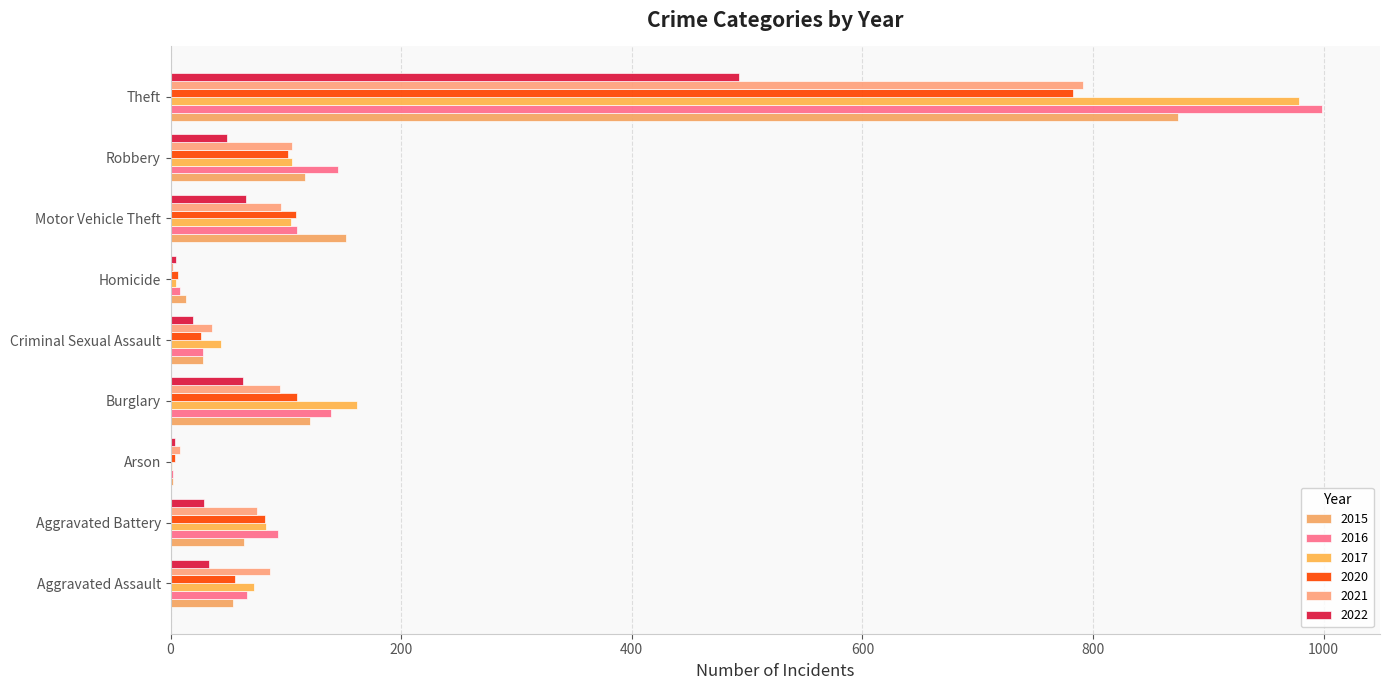

Where does the 2022 series first go above 33?

Burglary